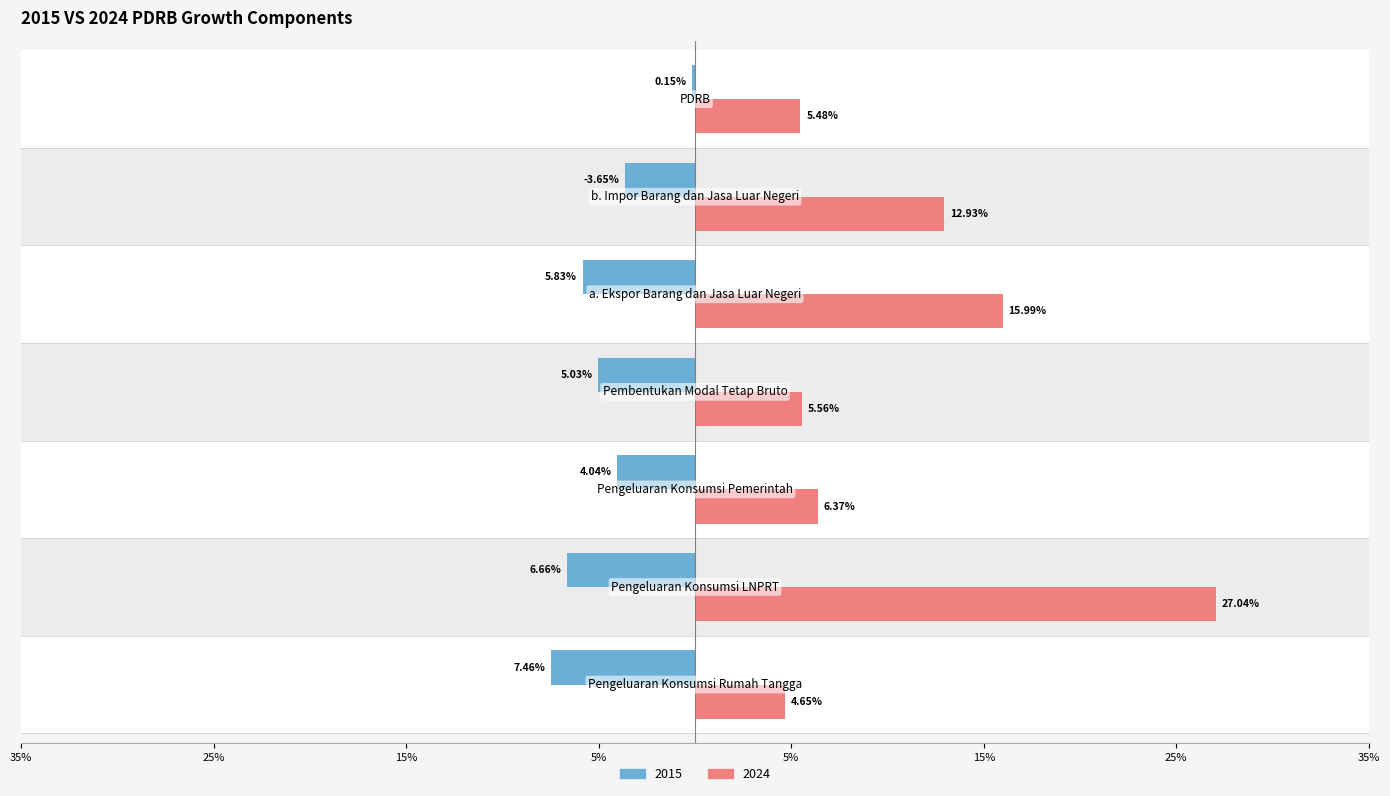

What are all the series names shown in the legend?

2015, 2024